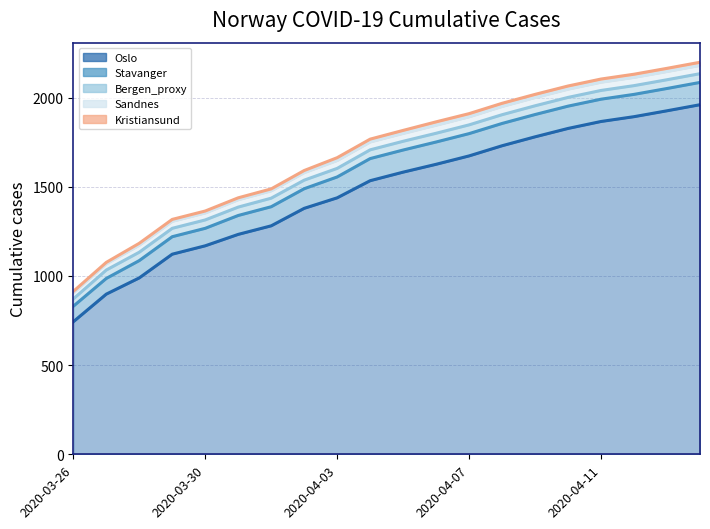

At 2020-03-30, list the series in order from smallest to largest.

Kristiansund, Sandnes, Bergen_proxy, Stavanger, Oslo